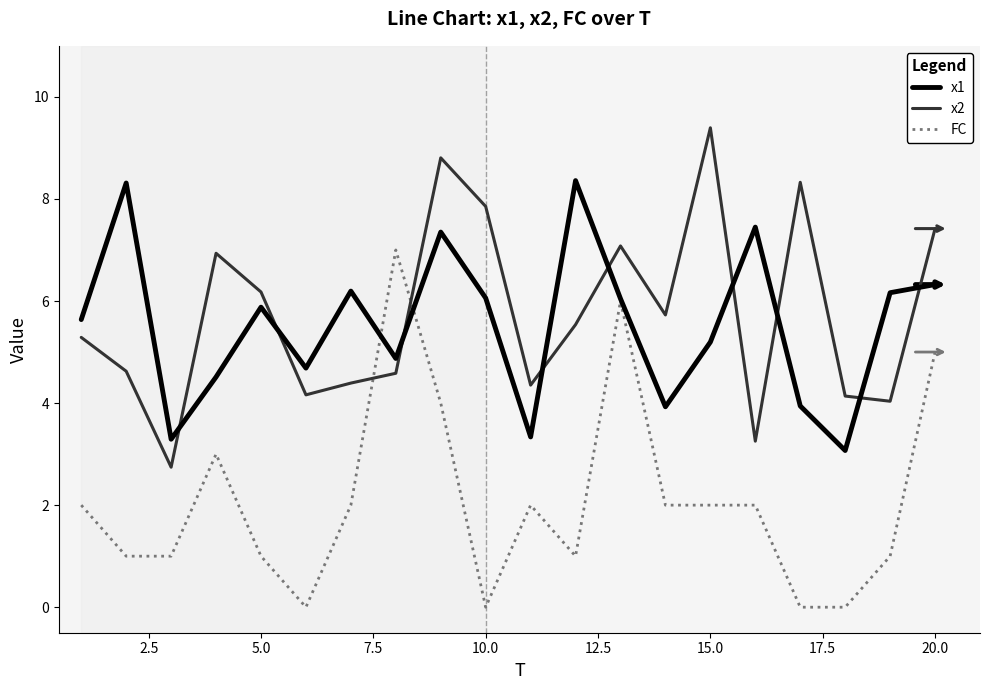

Which series has the largest total across all categories?

x2